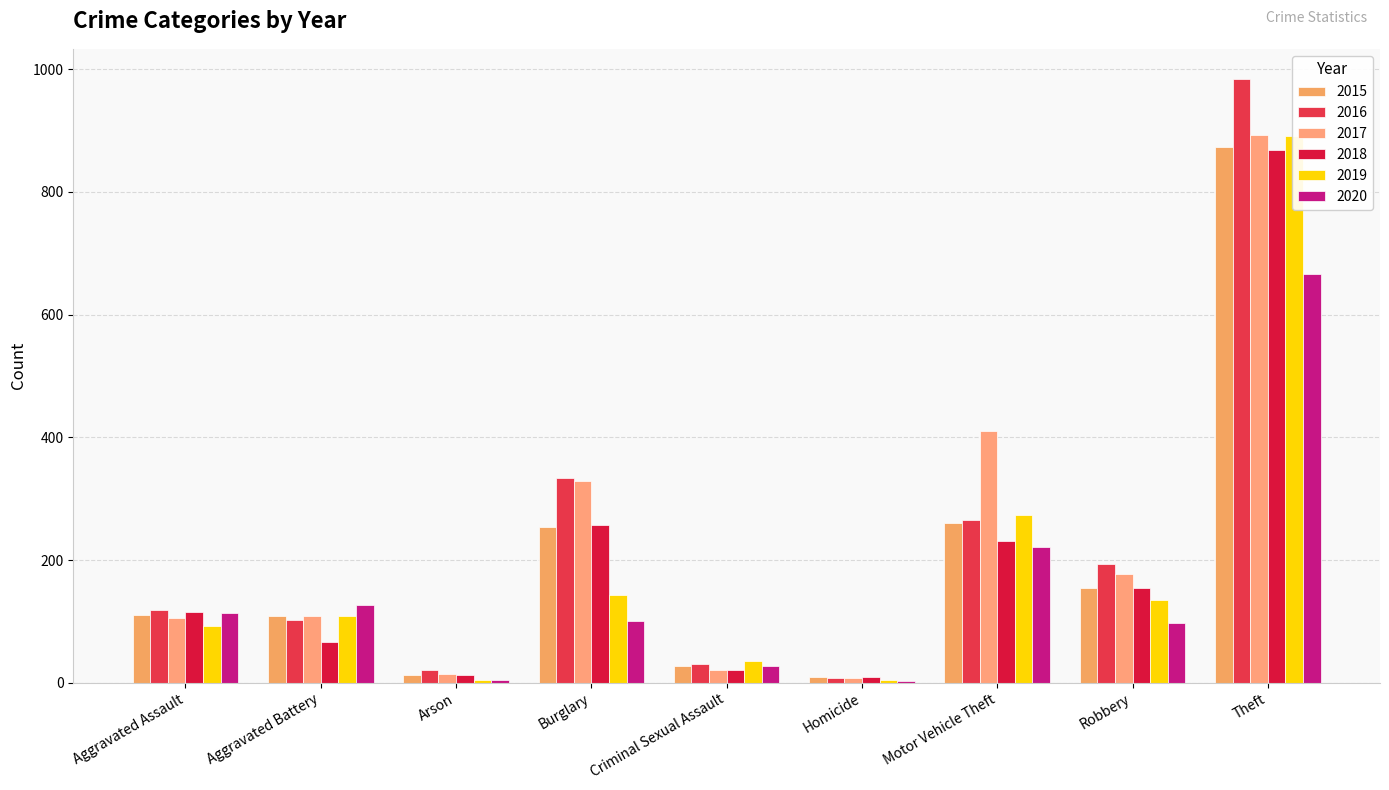

What is the approximate value of 2017 at Aggravated Battery, to the nearest 10?

110